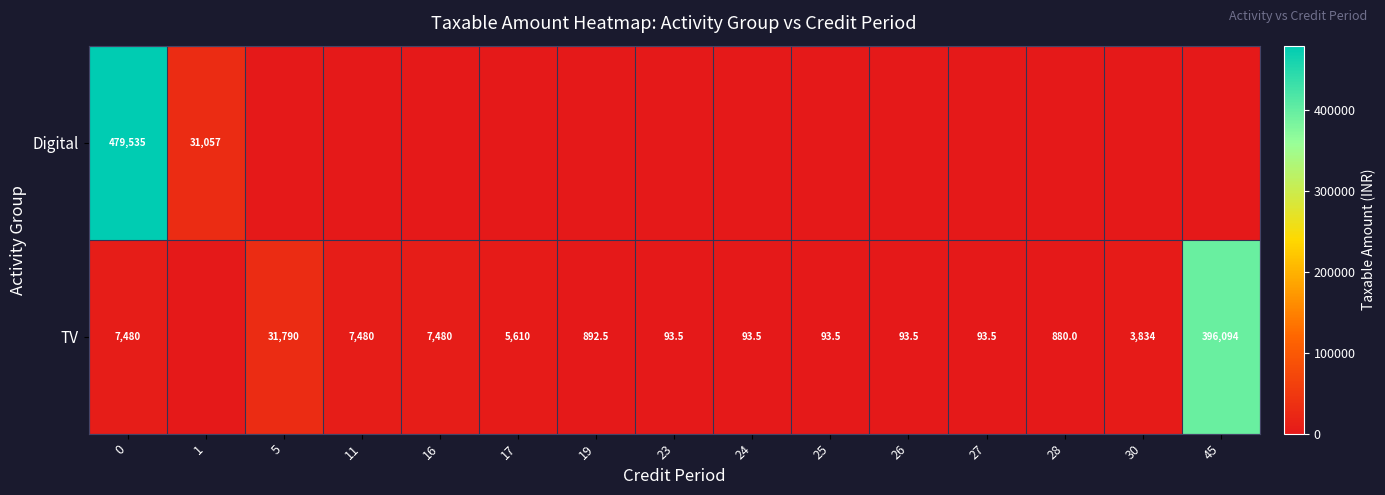

Reading left to right, transcribe all the data shown in this chart.

row_0: 0=479534.5	1=31057.2	5=0.0	11=0.0	16=0.0	17=0.0	19=0.0	23=0.0	24=0.0	25=0.0	26=0.0	27=0.0	28=0.0	30=0.0	45=0.0
row_1: 0=7480.0	1=0.0	5=31790.0	11=7480.0	16=7480.0	17=5610.0	19=892.5	23=93.5	24=93.5	25=93.5	26=93.5	27=93.5	28=880.0	30=3833.5	45=396093.5